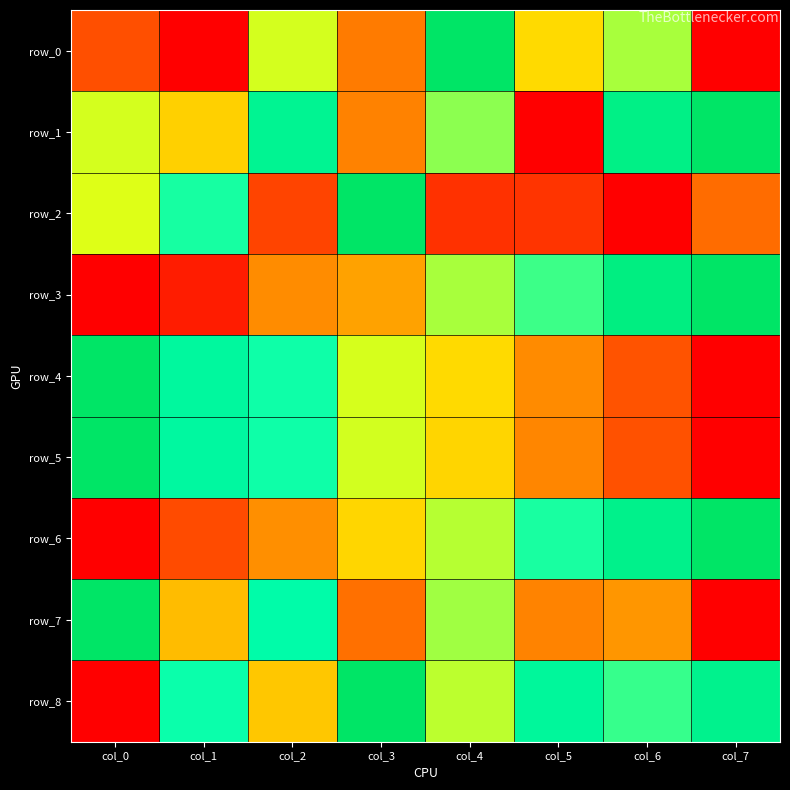

What is the difference between the row_5 values at col_5 and col_2?

0.5